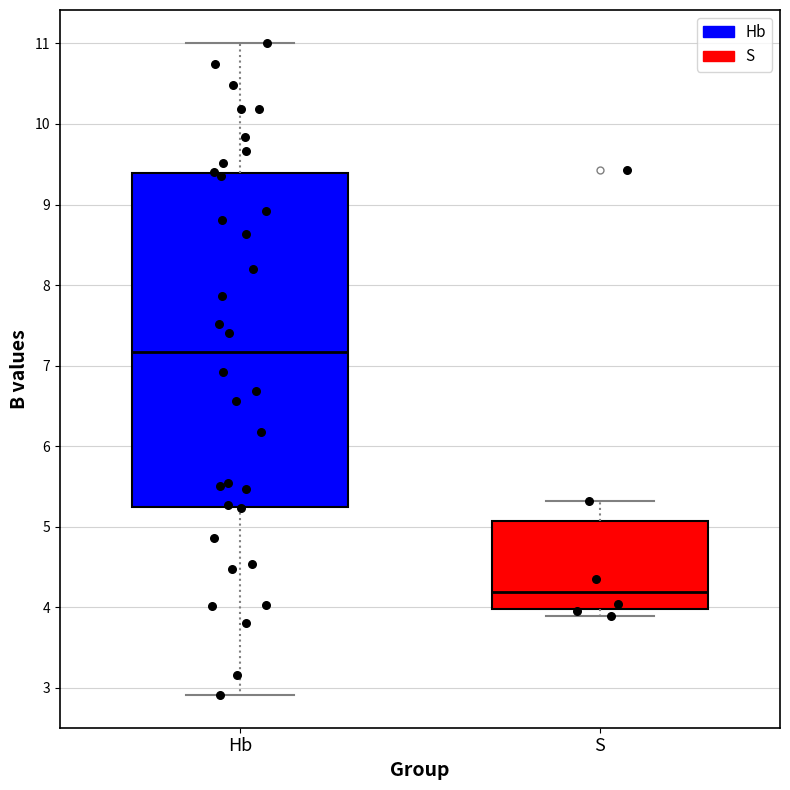

Reading left to right, transcribe this box plot: for each box, give where its median line is, the range the box spans, and where its two whiskers end, as read against the y-axis. The values are not printed on the chart, so give them approximately, as read against the axis.

Hb: median 7.2, box 5.2 to 9.4, whiskers 2.9 to 11.0
S: median 4.2, box 4.0 to 5.1, whiskers 3.9 to 5.3